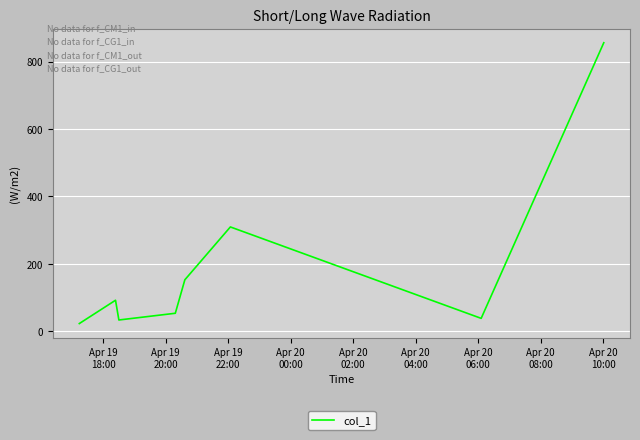

What is the maximum value shown in the chart?

855.6